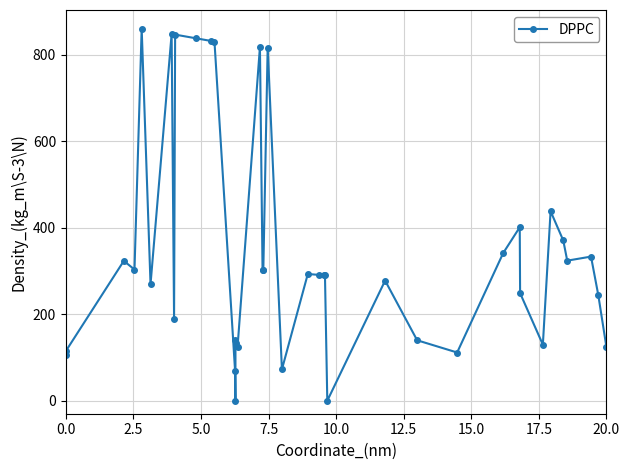

What is the value of the 35th point from the left?

438.0